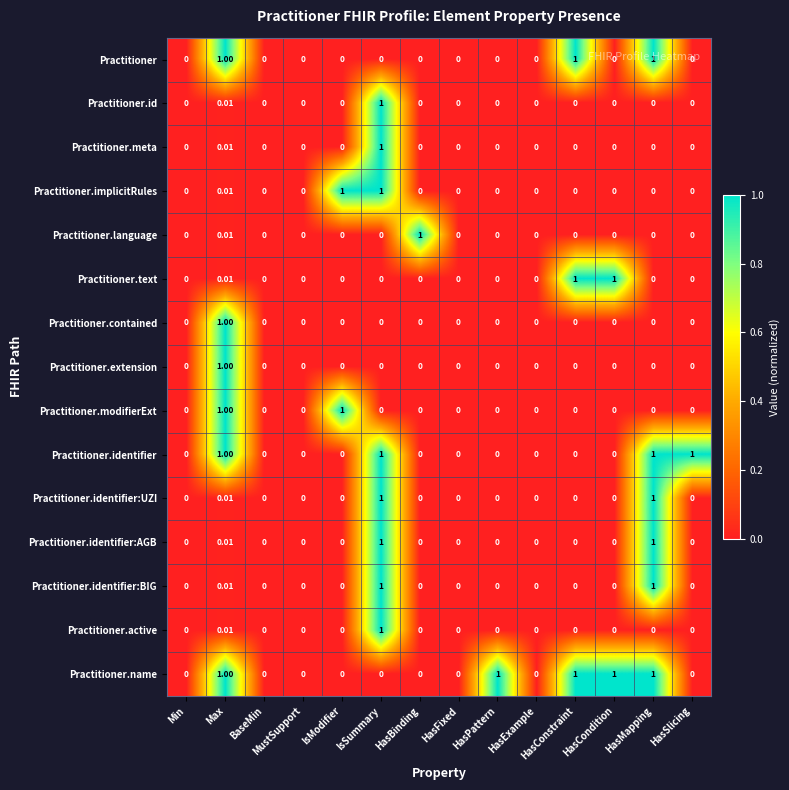

At which category is the sum across all series the highest?

IsSummary